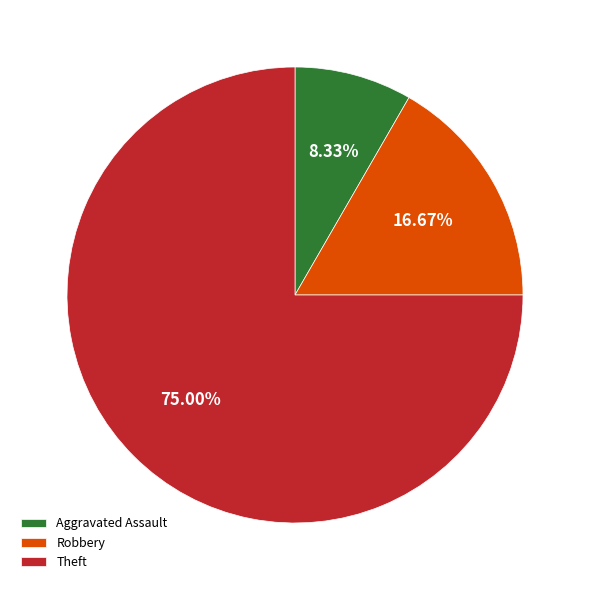

To the nearest percent, what portion does Robbery represent?

17%